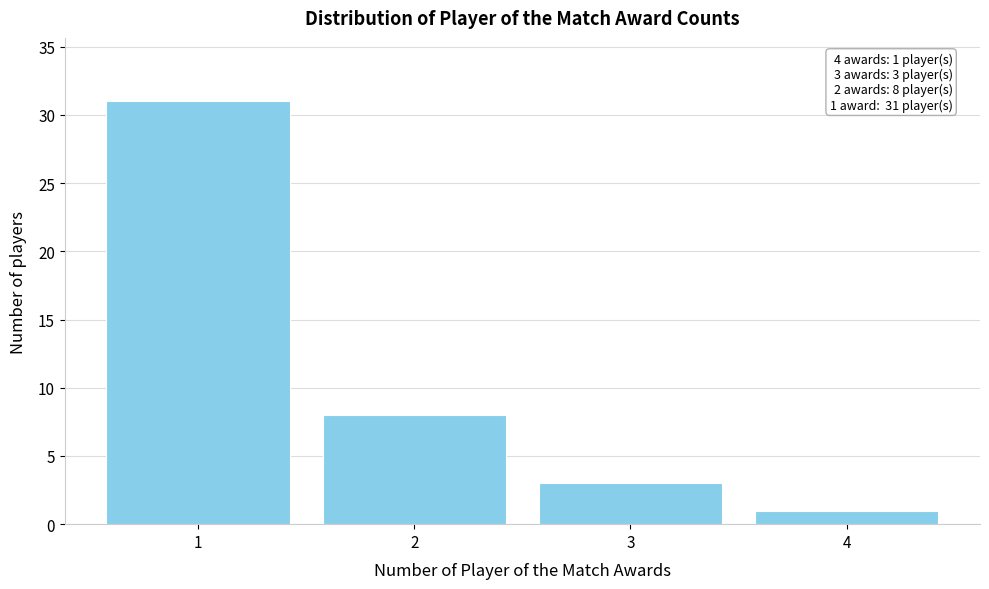

Over which range of the x-axis is the bar tallest?

0.5 to 1.5